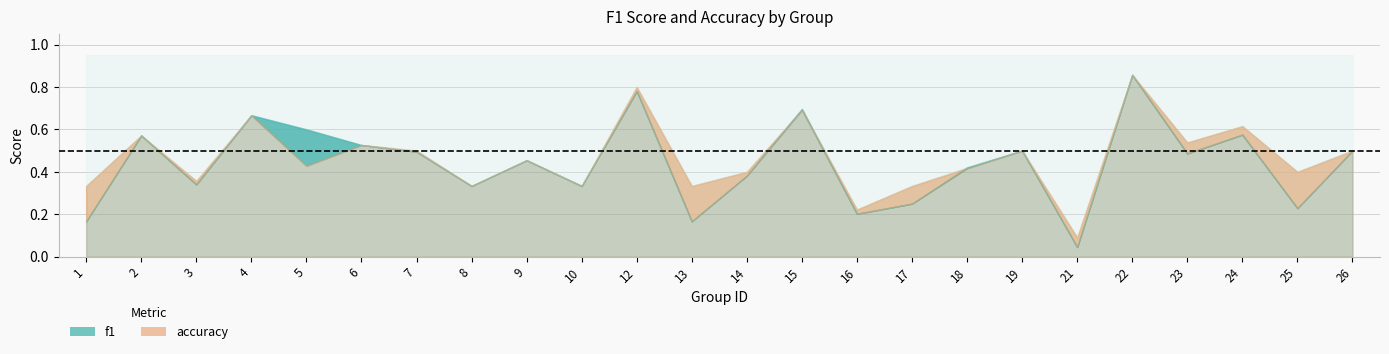

How many accuracy values are between 0 and 1?

24